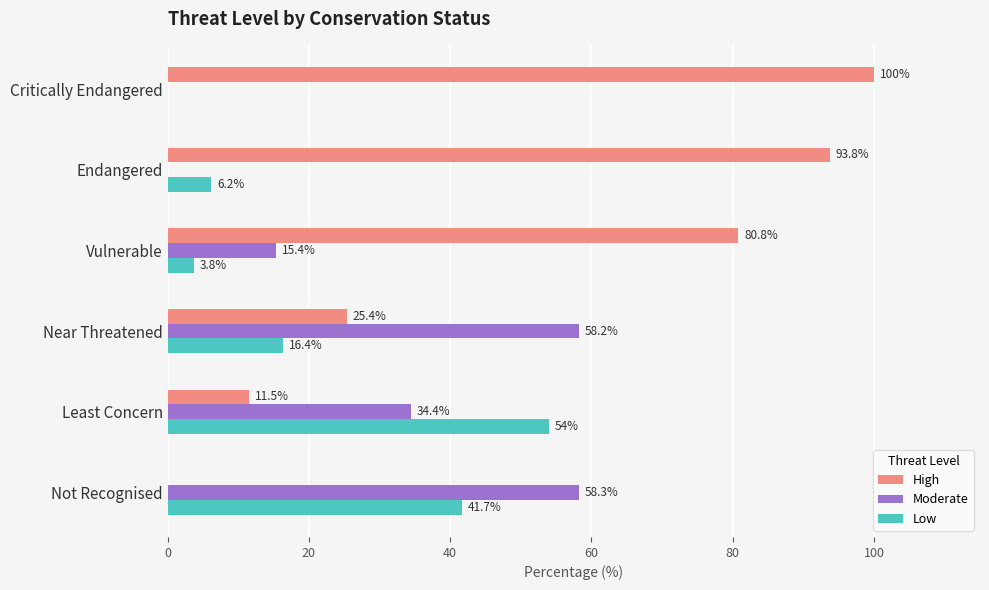

What are all the series names shown in the legend?

High, Moderate, Low